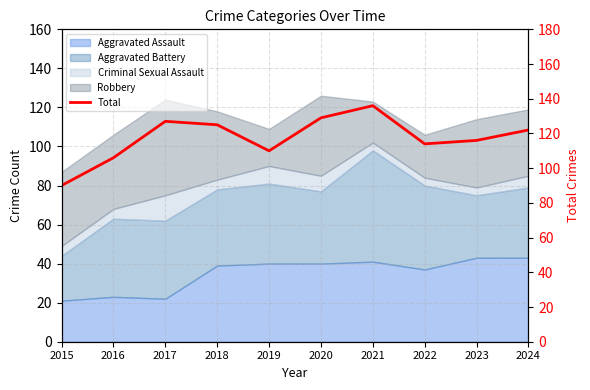

What is the greatest value displayed?

136